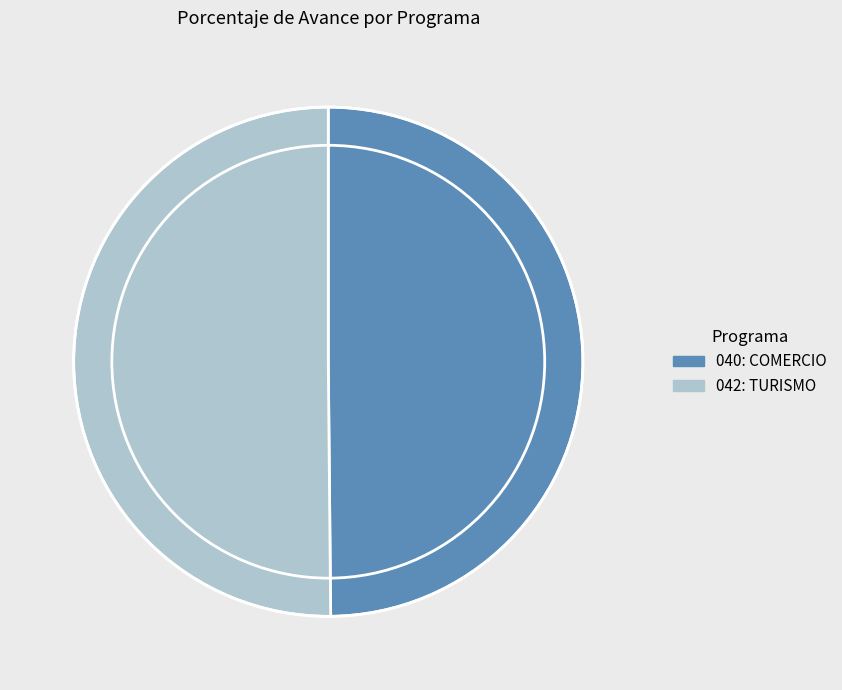

The 040: COMERCIO slice represents 41% of the pie. True or false?

False